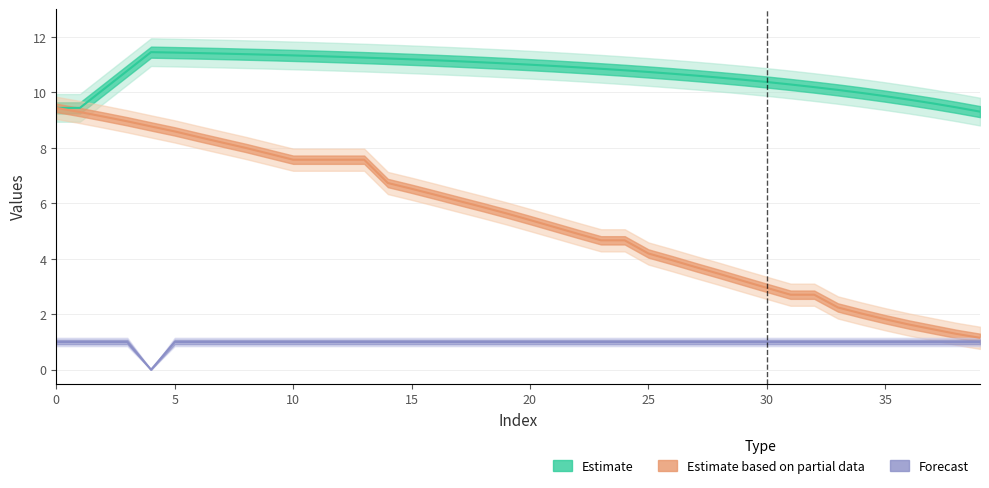

What is the difference between the maximum and minimum values in the Estimate series?

2.1